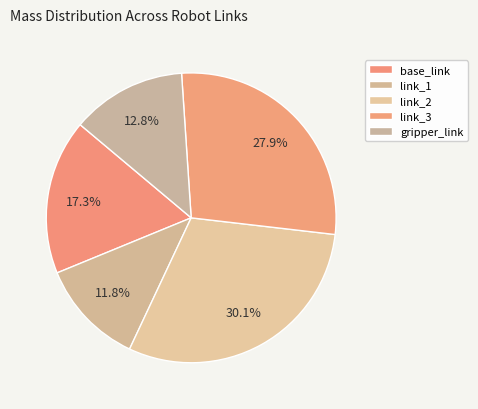

How many slices are in this pie chart?

5